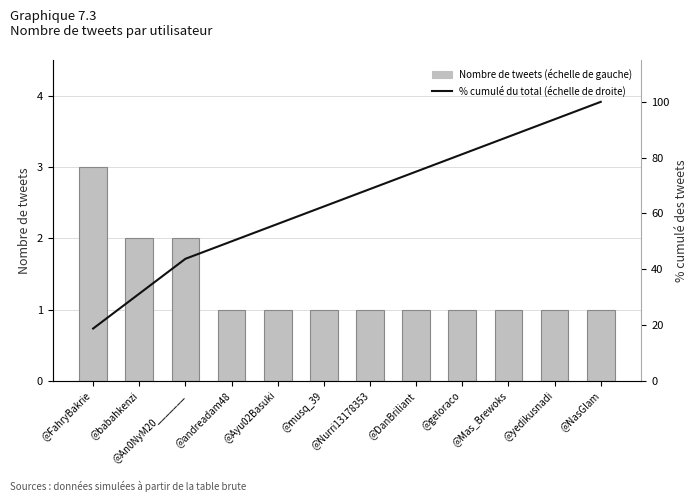

Rank the series by their average value, from lowest to highest.

Nombre de tweets (échelle de gauche), % cumulé du total (échelle de droite)